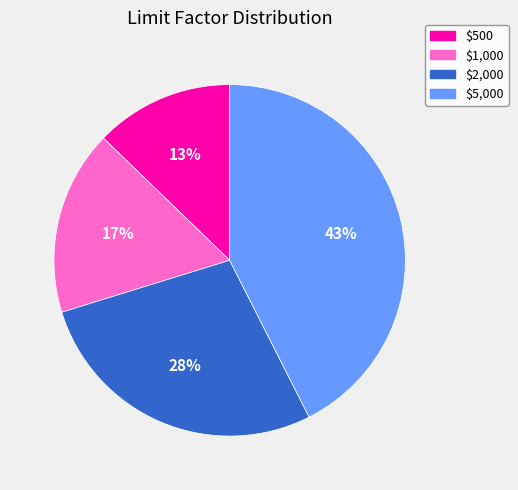

True or false: $500 accounts for 13% of the total.

True